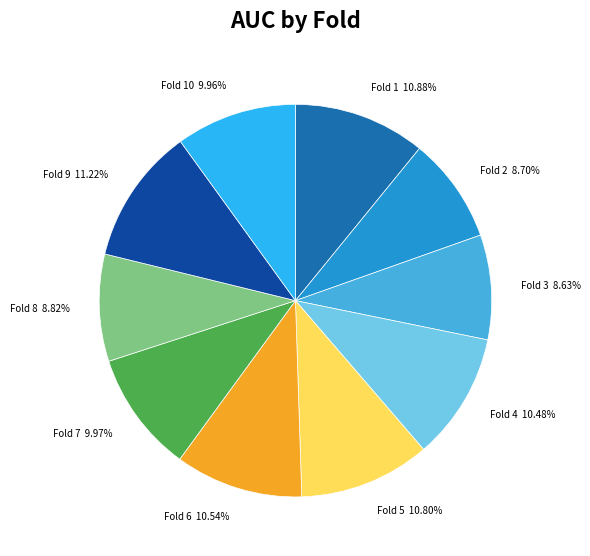

Combined, what portion of the pie is Fold 6 and Fold 4?

21.0%